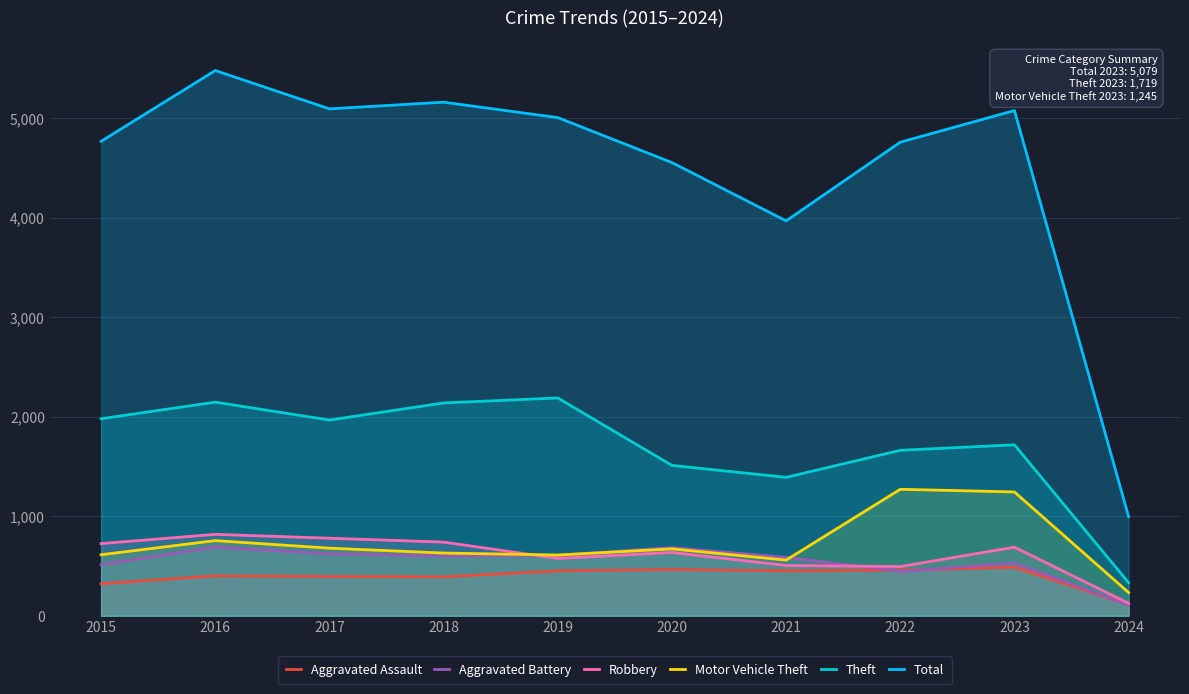

True or false: Total and Robbery intersect in this chart.

False